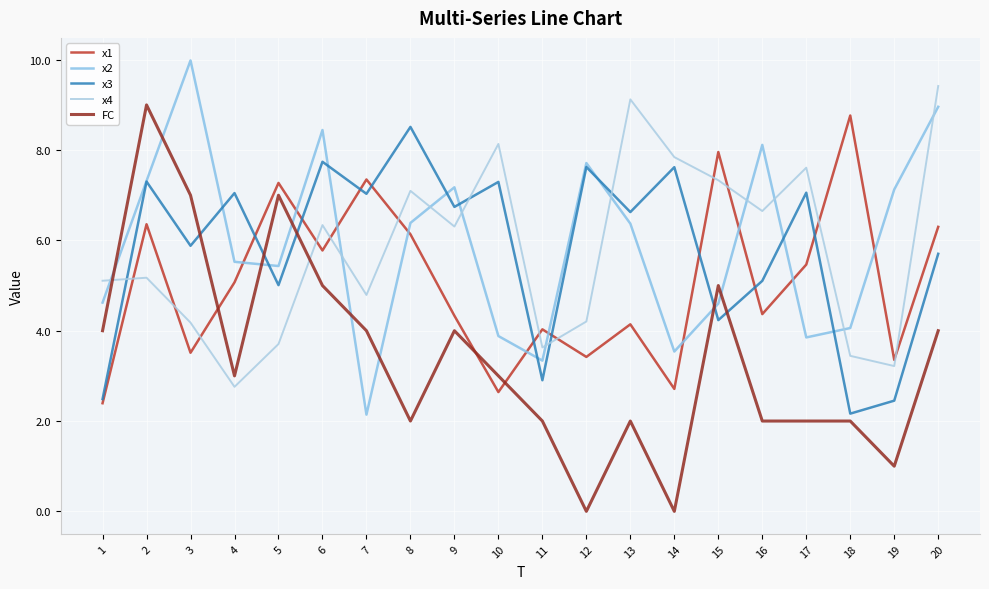

What is the approximate value of x2 at 1?

4.6